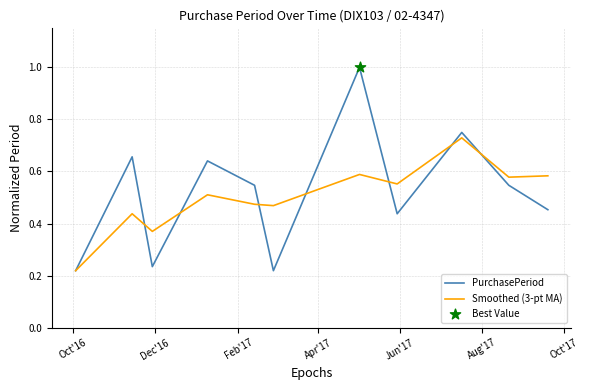

List the series in order of their peak value, lowest first.

Smoothed (3-pt MA), PurchasePeriod